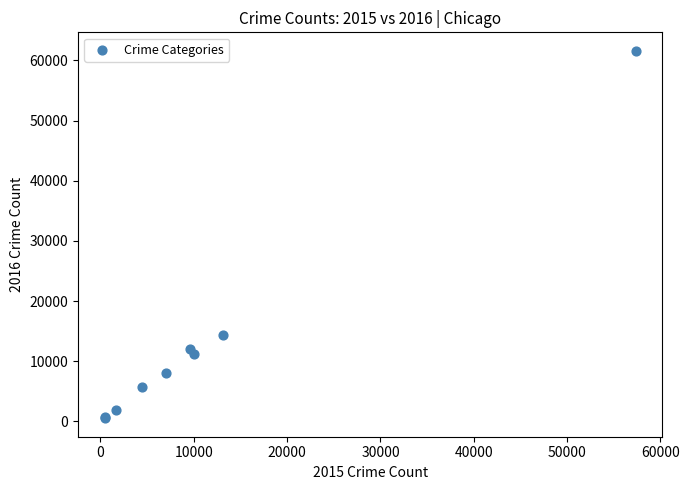

What Y value in the scatter plot is closest to 31069?

14289